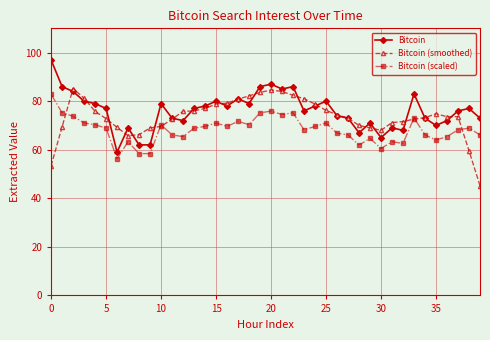

What is the value of the Bitcoin (scaled) point at the 38th from the left?

68.2